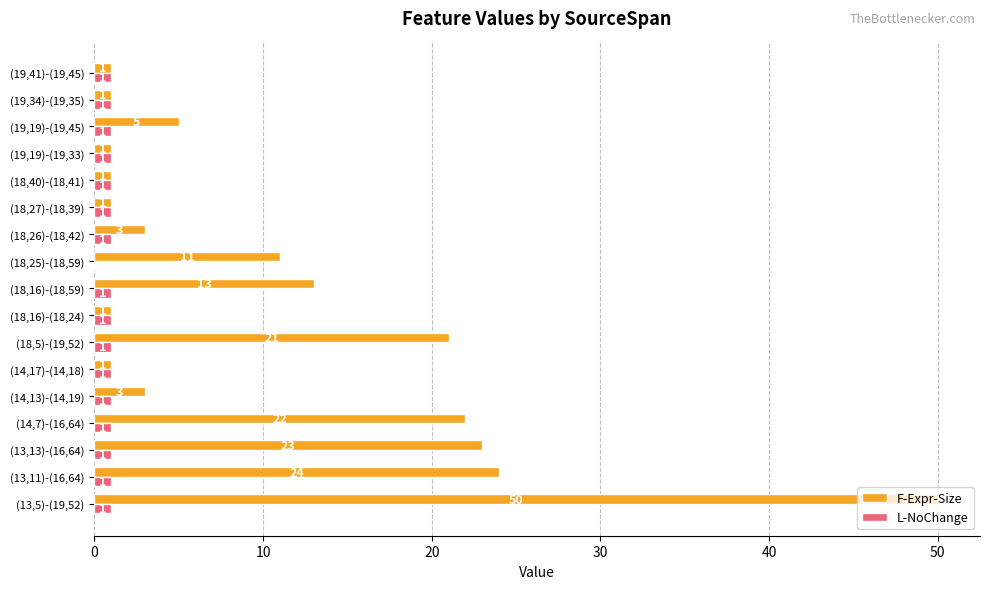

At which category is the sum across all series the highest?

(13,5)-(19,52)